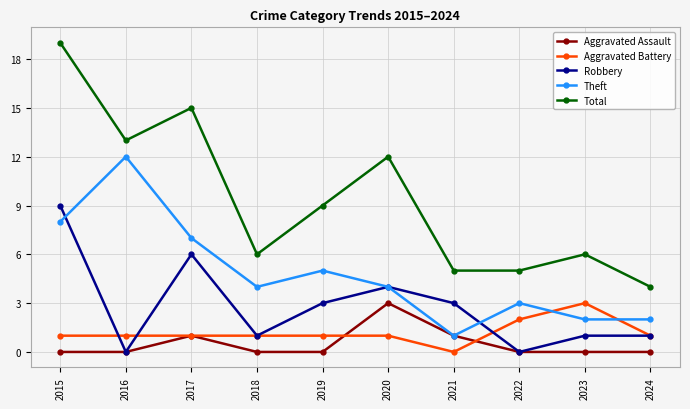

True or false: Theft has more than 0 interior local peaks.

True